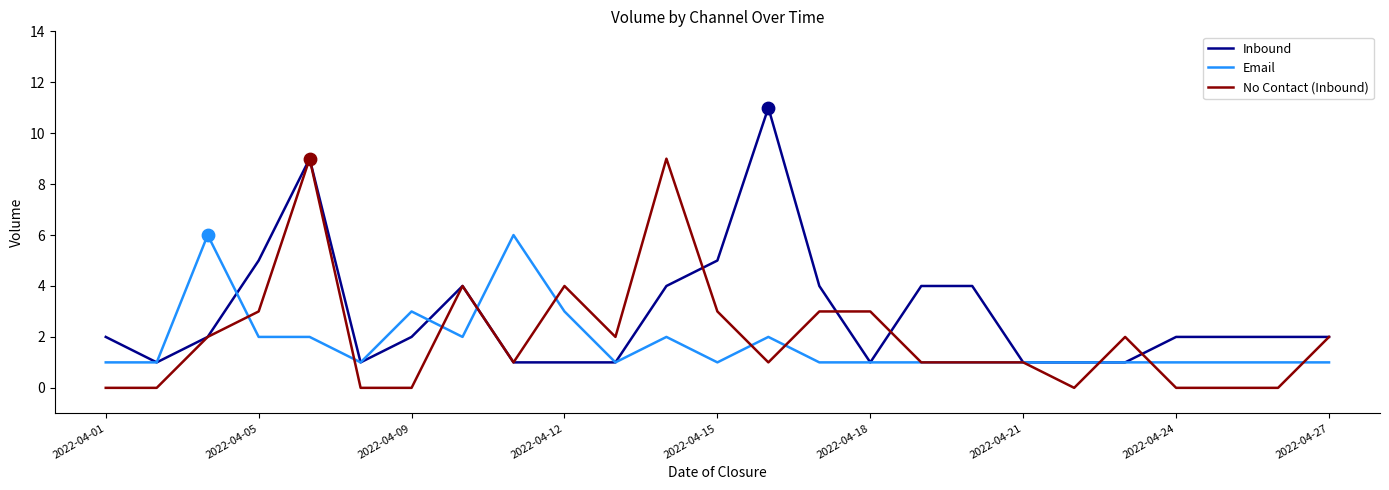

Which series has the widest spread of values?

Inbound